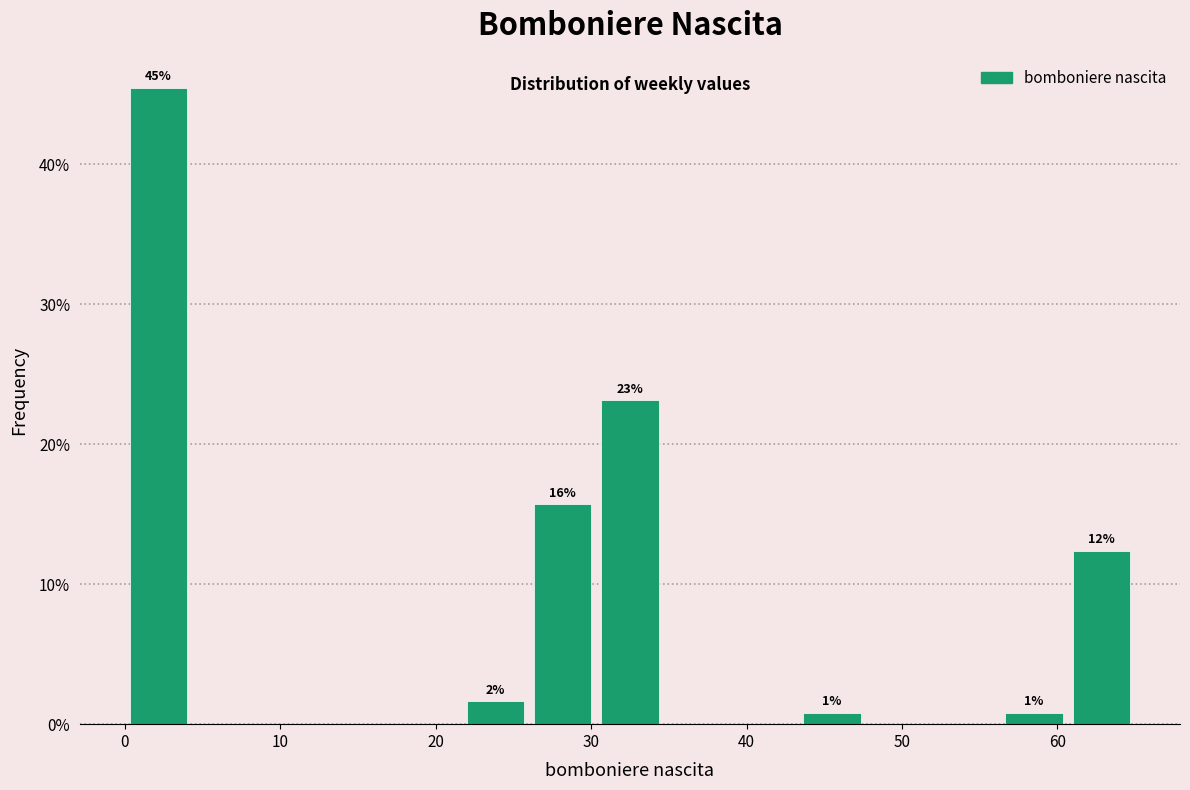

Over which range of the x-axis is the bar tallest?

0 to 4